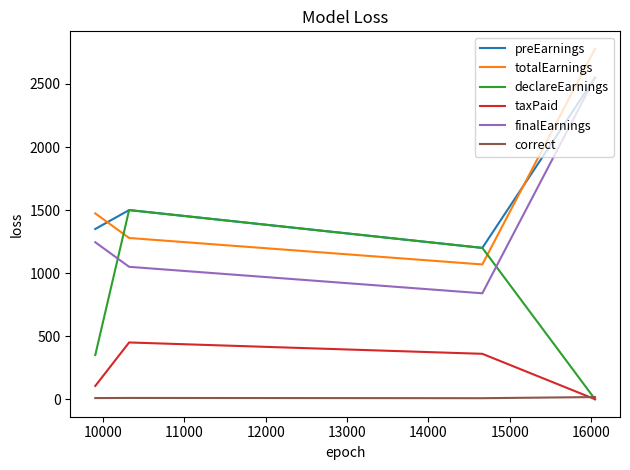

What is the highest value of the totalEarnings series?

2778.8